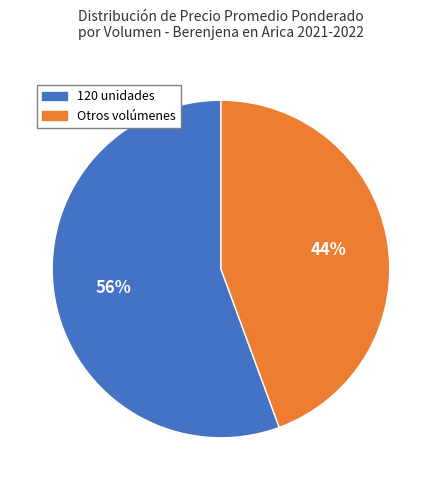

Does any single category account for the majority?

Yes